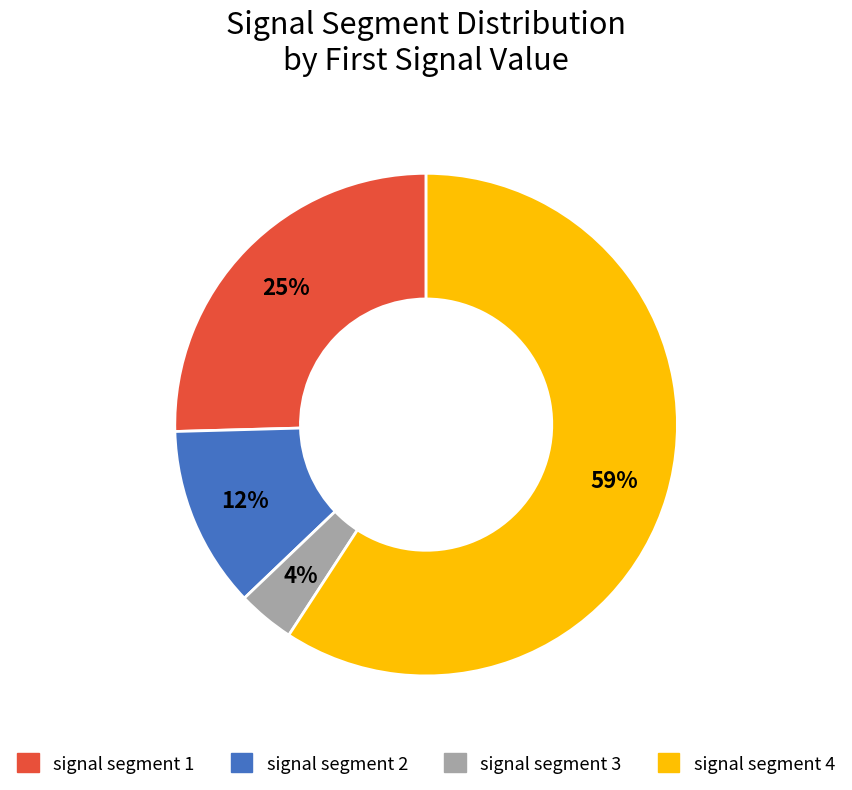

Combined, do signal segment 1 and signal segment 3 account for over 50%?

No